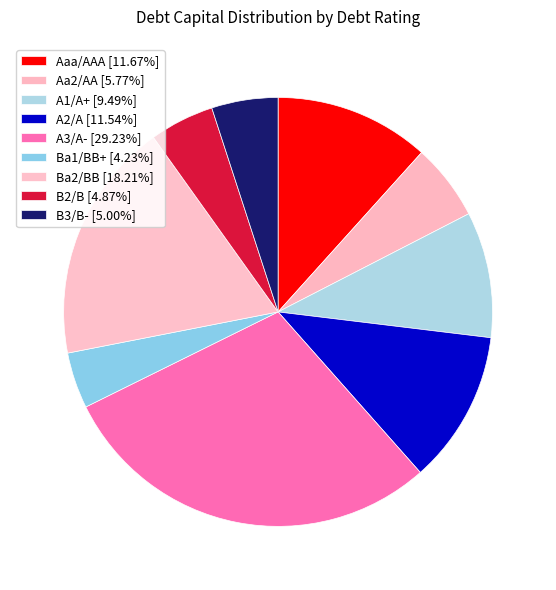

Count the number of slices in the pie.

9